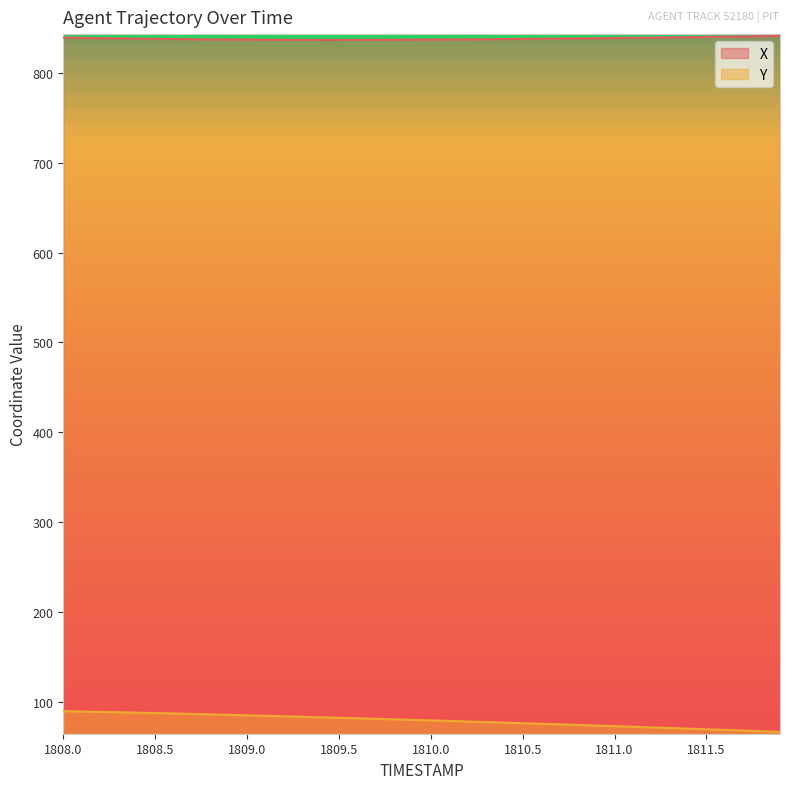

At which category is the sum across all series the highest?

1808.0